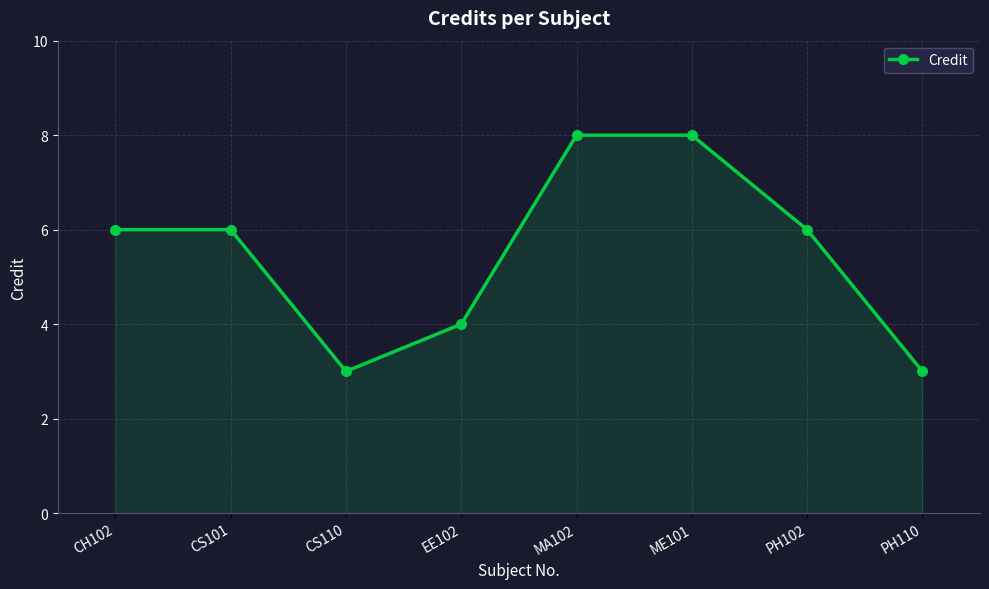

True or false: the data shows 6 at PH102.

True